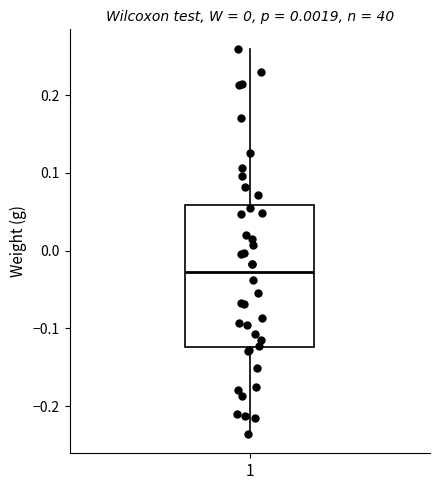

Read this box plot against the y-axis: the position of the median line, the range covered by the box, and the ends of both whiskers. The values are not printed on the chart, so give them approximately, as read against the axis.

median -0.03, box -0.12 to 0.06, whiskers -0.24 to 0.26